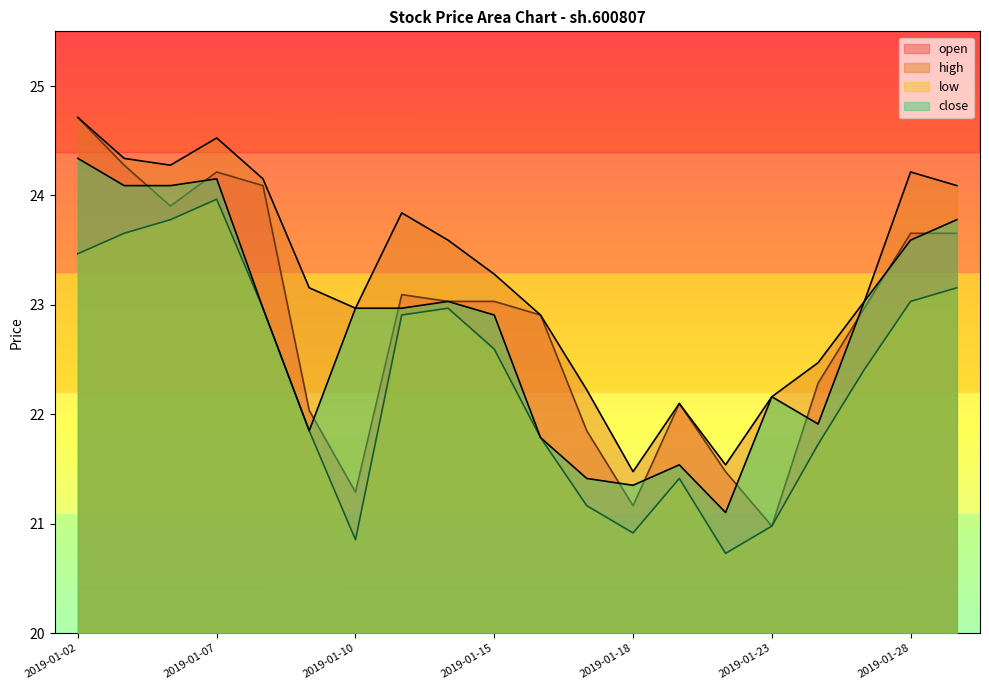

Which series has the largest range (max minus min)?

open